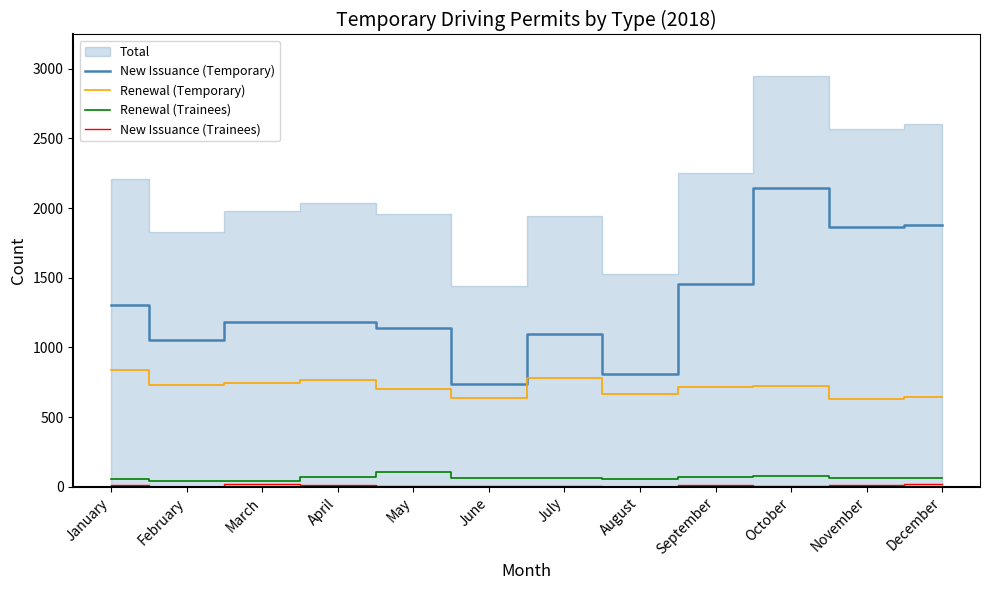

True or false: New Issuance (Trainees) has a value of 0 at August.

True